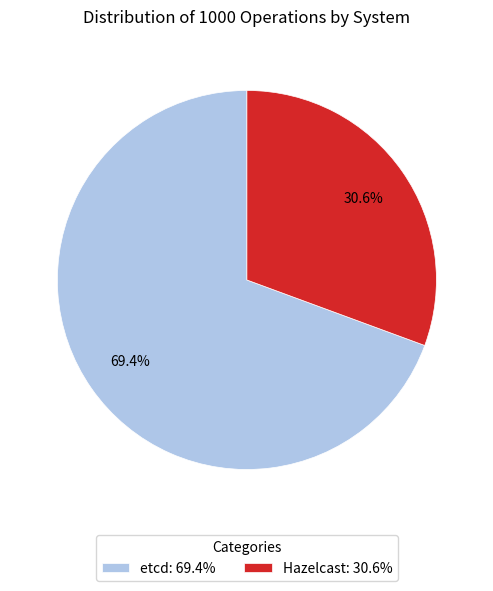

The etcd slice represents 64% of the pie. True or false?

False